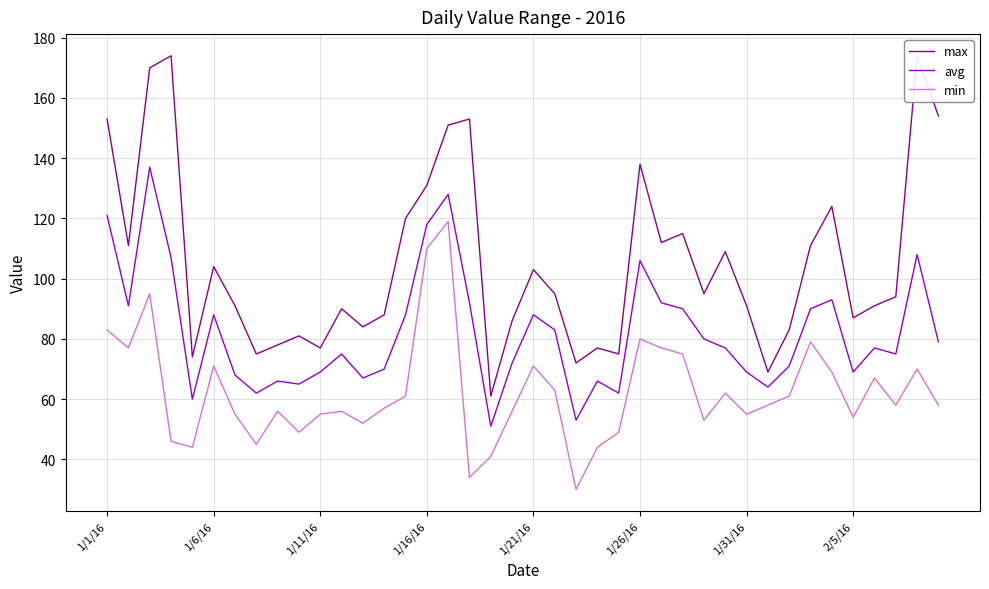

What is the minimum value for min?

30